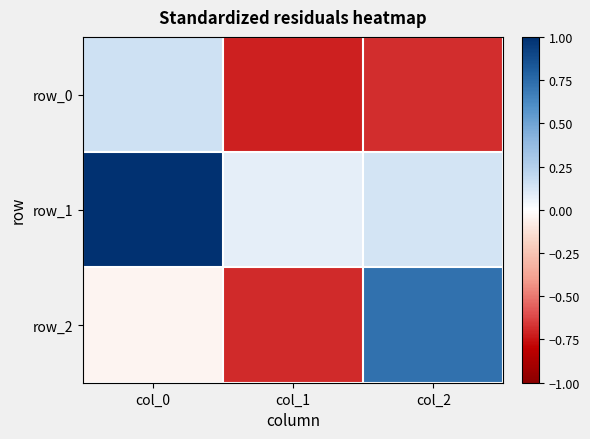

Reading right to left, list all the values displayed in this chart.

row_0: -0.7	-0.7	0.2
row_1: 0.1	0.1	1.0
row_2: 0.7	-0.7	-0.0